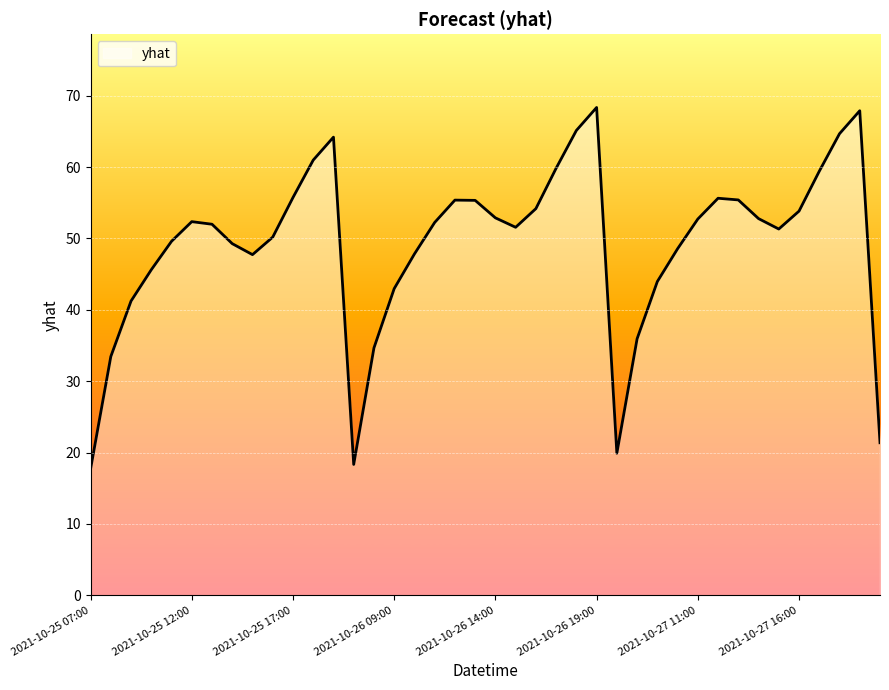

What is the difference between the maximum and minimum values?

50.7